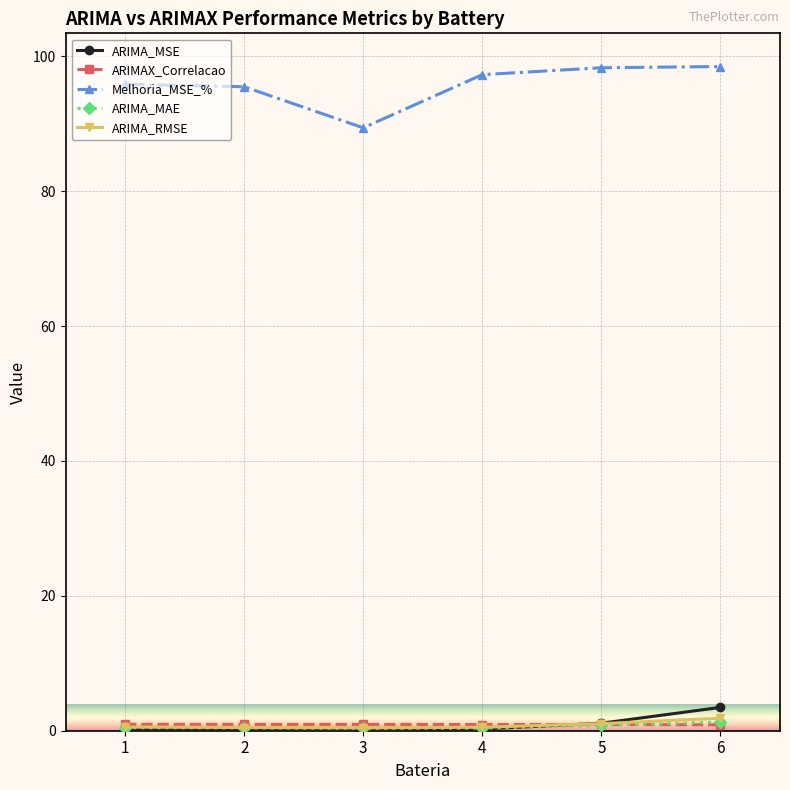

True or false: Melhoria_MSE_% and ARIMA_MAE intersect in this chart.

False